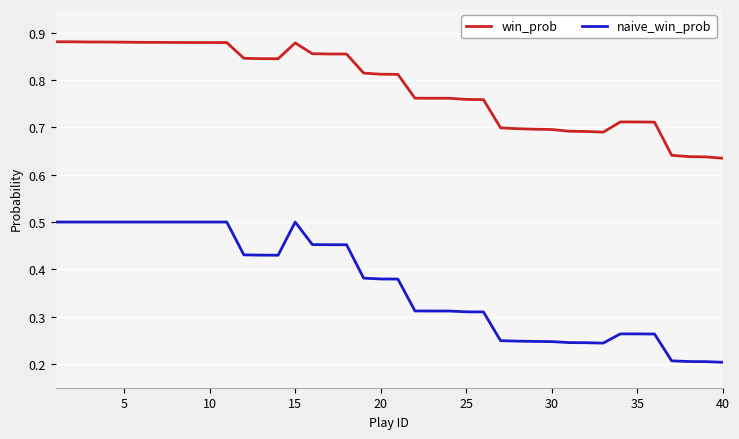

Which series has the largest total across all categories?

win_prob